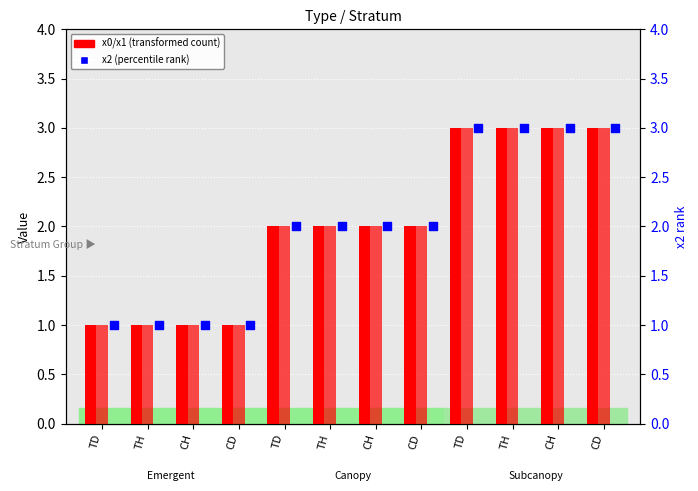

Which series has the largest total across all categories?

x0 (transformed count)